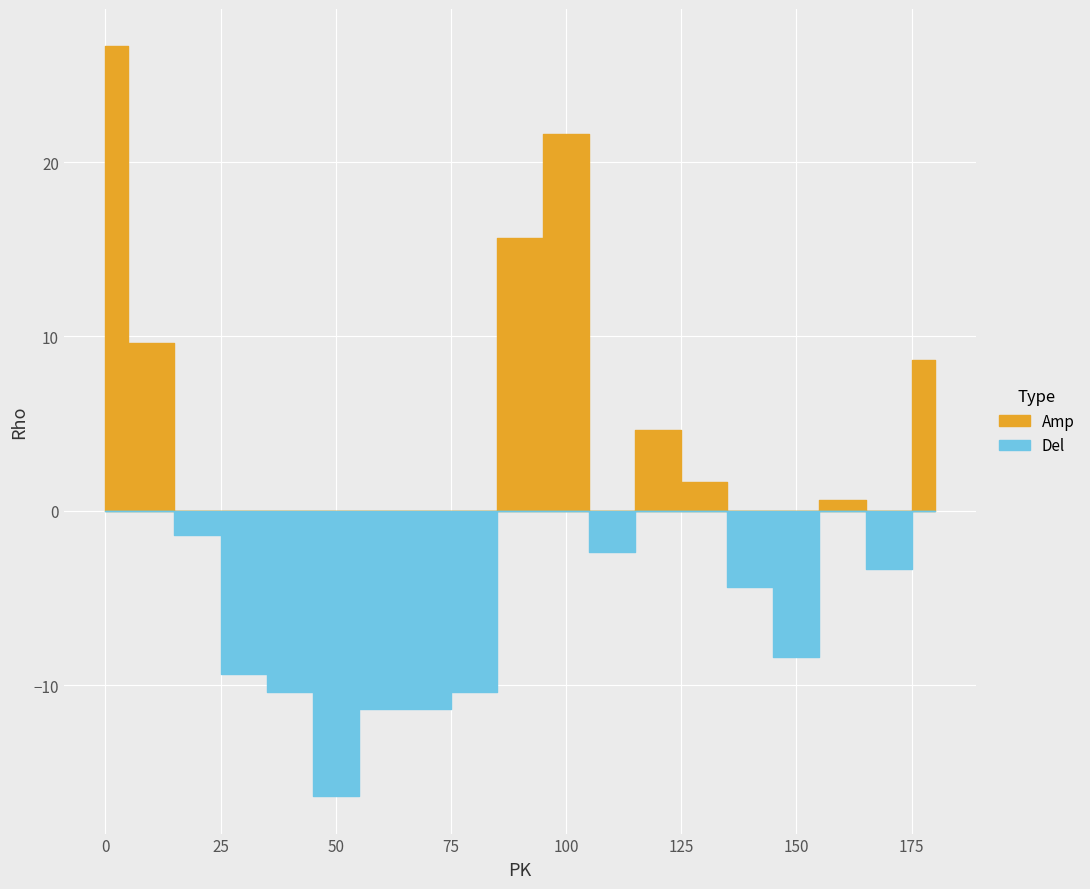

What is the difference between the maximum and minimum values?

43